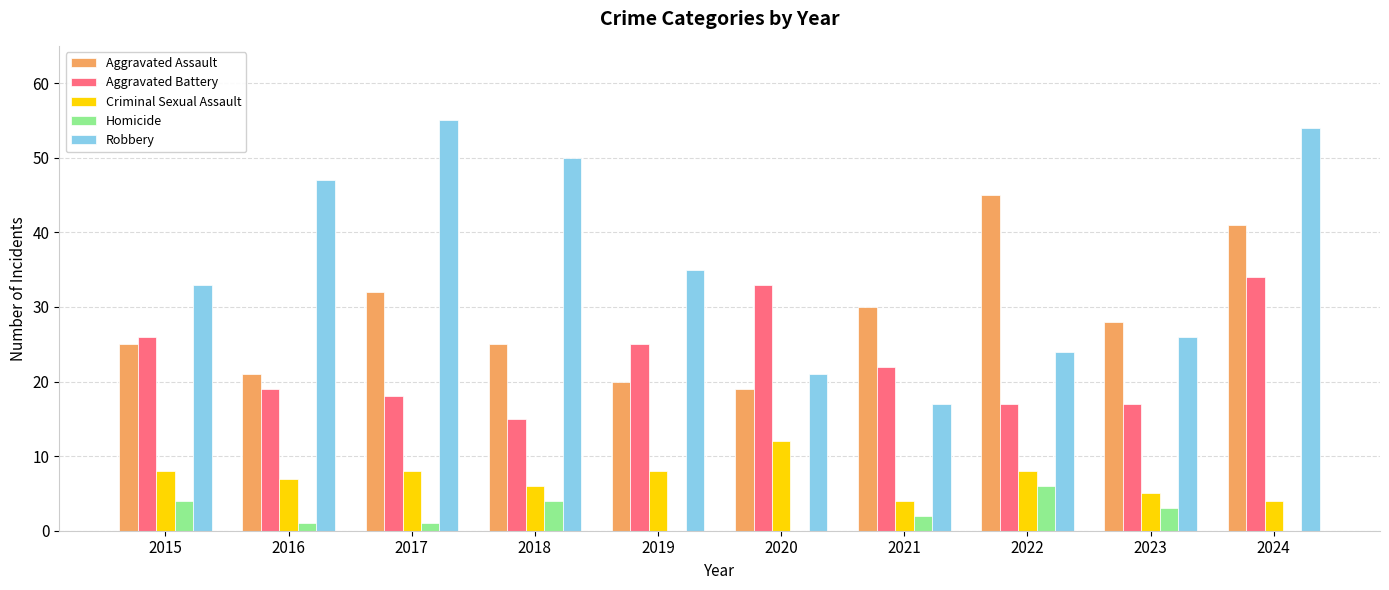

Which category has the highest value in the Aggravated Assault series?

2022